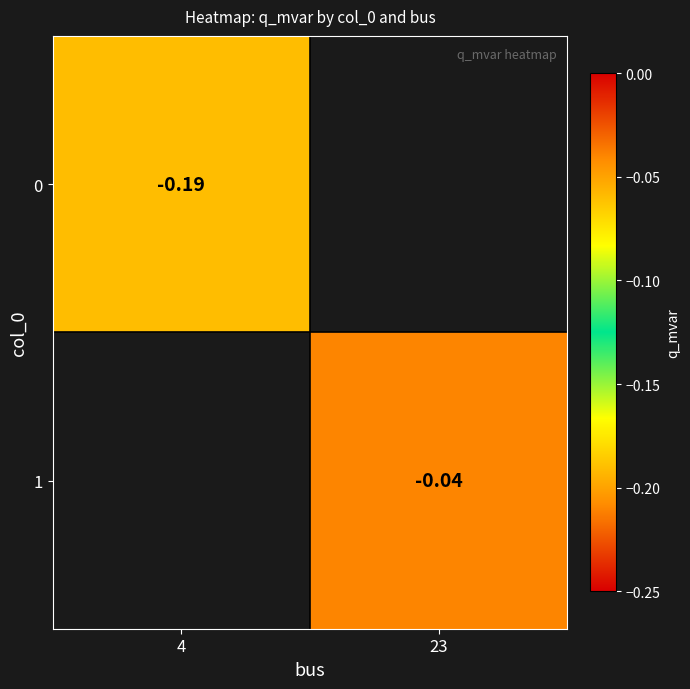

Is the value of 1 at 23 greater than the value of 0 at 4?

Yes